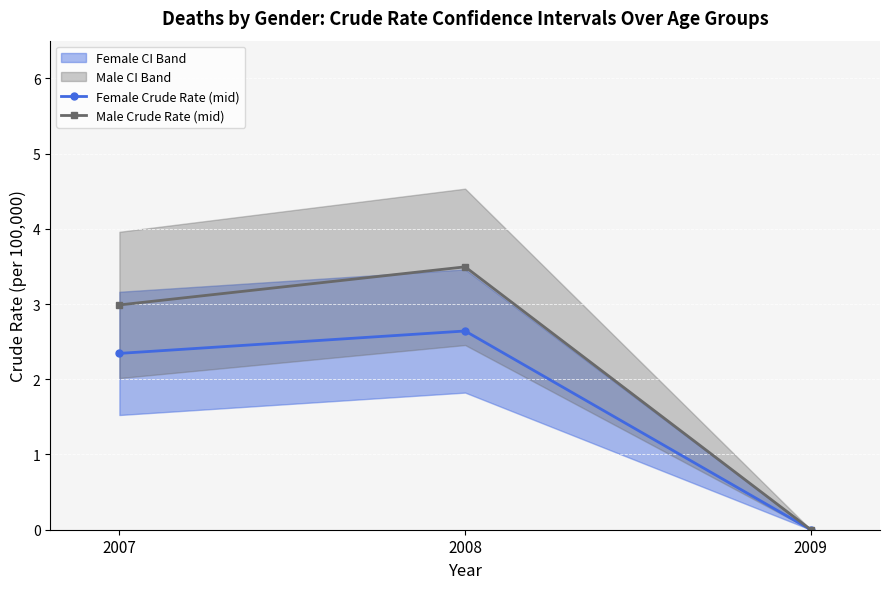

What is the value of the Male Crude Rate (mid) point at the 2nd from the left?

3.5